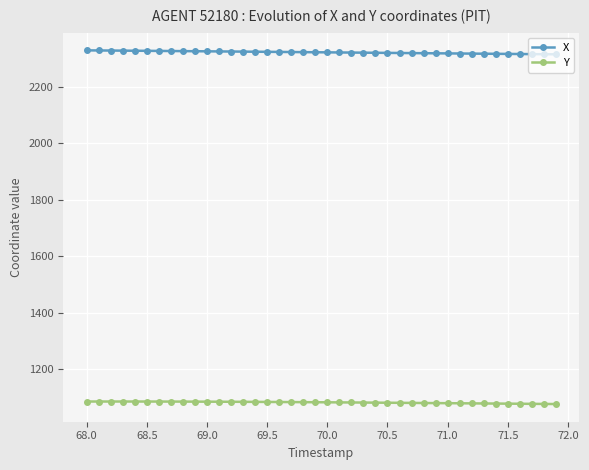

What is the value of the Y point at the 25th from the left?

1081.7